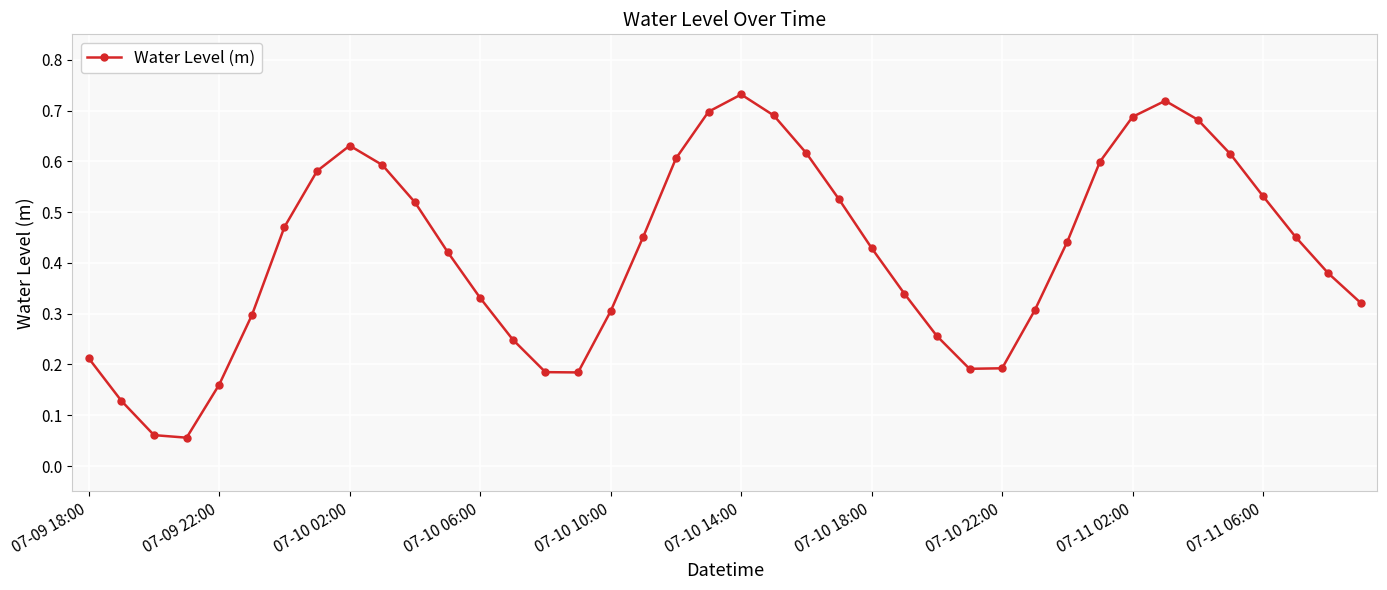

How many points are lower than both their immediate neighbors (excluding endpoints)?

3